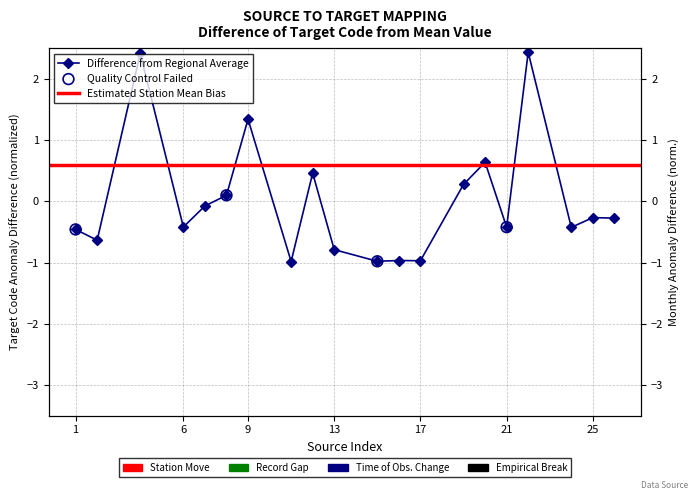

What is the change in value from 20 to 24?

-1.1